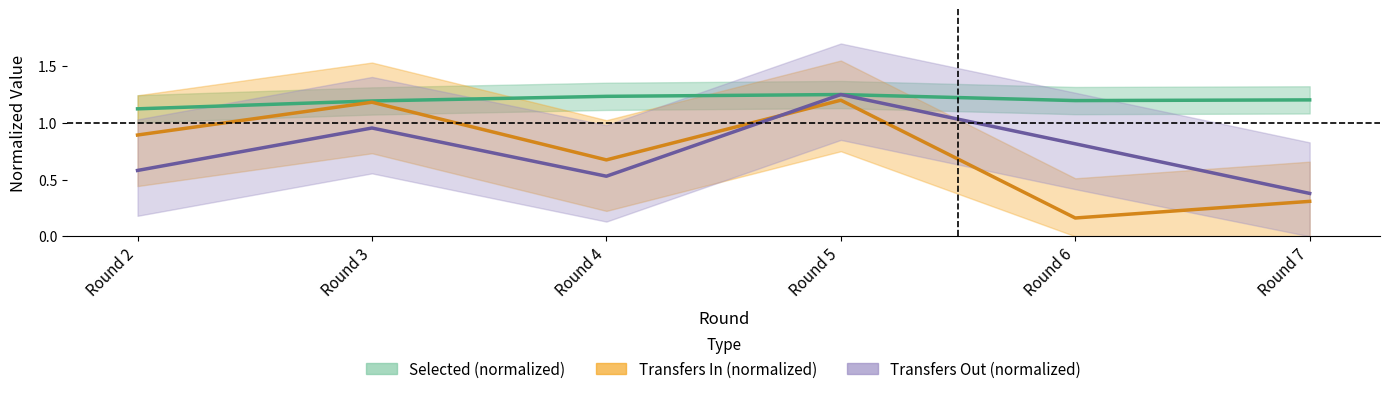

True or false: transfers_out and selected intersect in this chart.

False